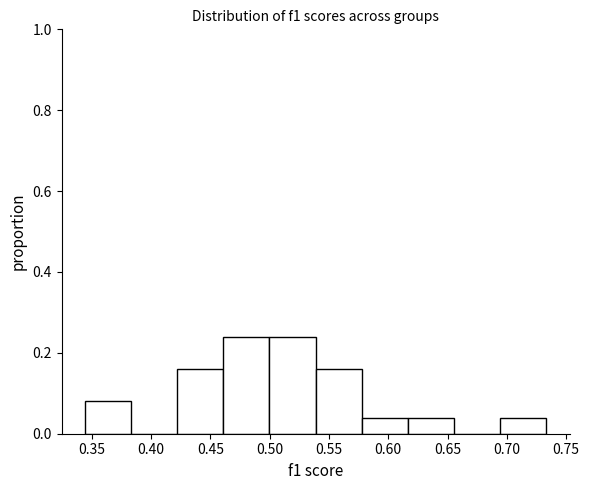

Reading left to right, list every bar in this chart as the range it spans on the x-axis followed by its height. Neither the bar edges nor the heights are printed on the chart, so give them approximately, as read against the axes.

0.345 to 0.385: 0.08
0.385 to 0.420: 0
0.420 to 0.460: 0.16
0.460 to 0.500: 0.24
0.500 to 0.540: 0.24
0.540 to 0.580: 0.16
0.580 to 0.615: 0.04
0.615 to 0.655: 0.04
0.655 to 0.695: 0
0.695 to 0.735: 0.04